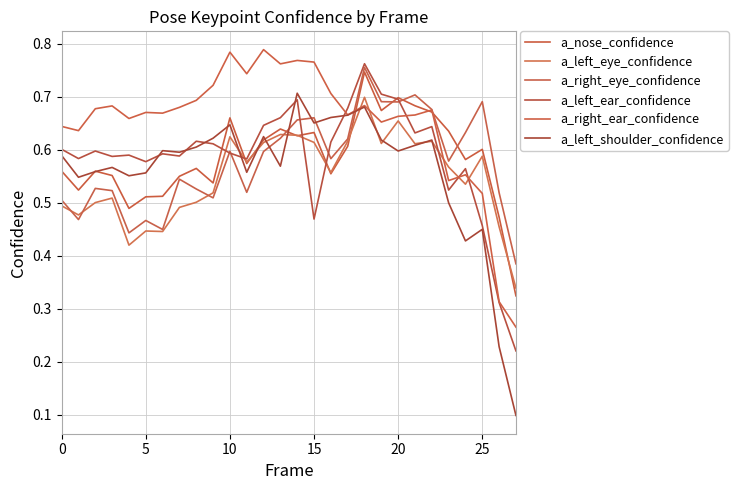

List the series in order of their peak value, highest first.

a_right_ear_confidence, a_left_ear_confidence, a_right_eye_confidence, a_nose_confidence, a_left_shoulder_confidence, a_left_eye_confidence